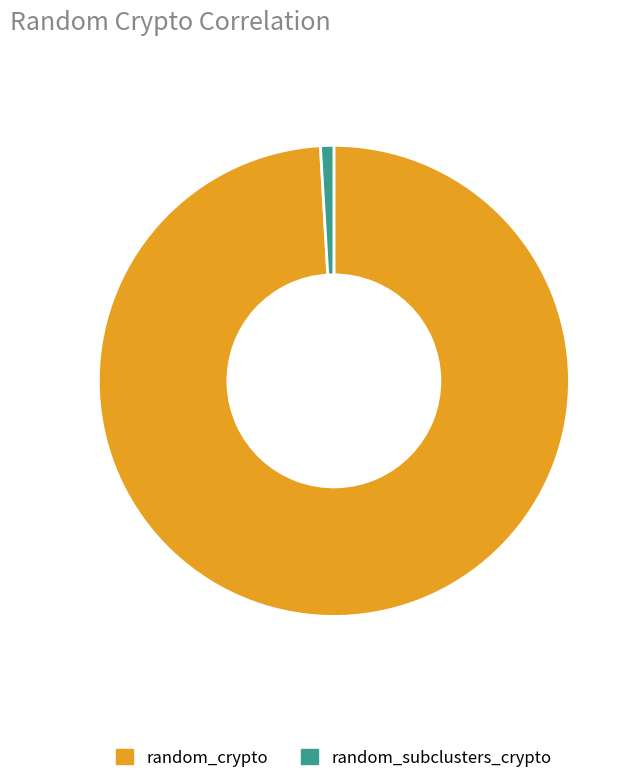

Rank the categories by value from highest to lowest.

random_crypto, random_subclusters_crypto